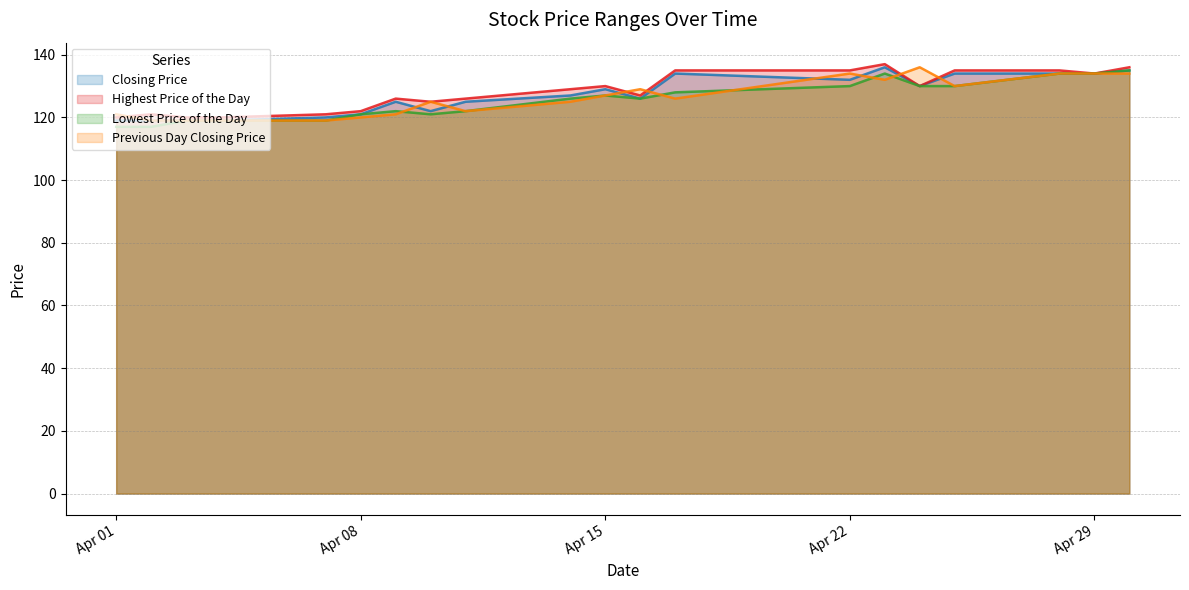

At which label is Highest Price of the Day closest to 128?

20140414